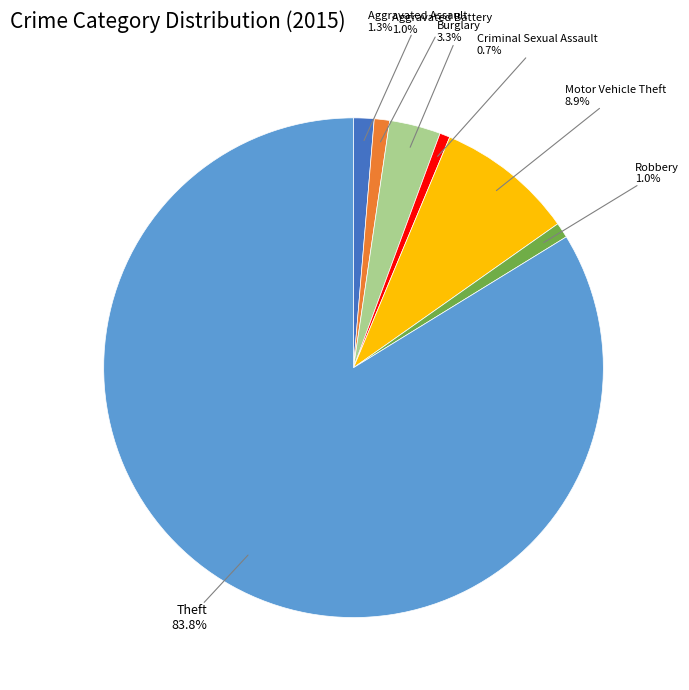

Approximately how many times larger is the value at Criminal Sexual Assault compared to Aggravated Battery?

0.7